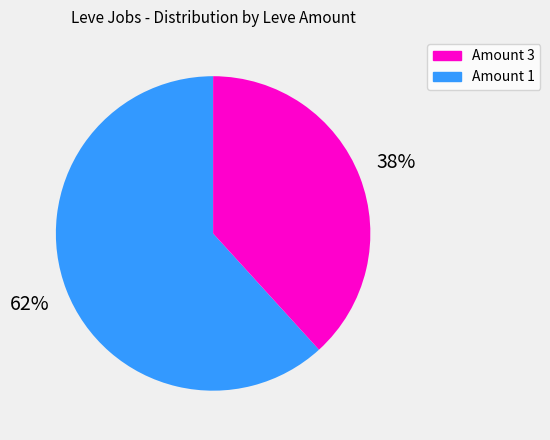

To the nearest percent, what is the difference between the largest and smallest slice percentages?

24%